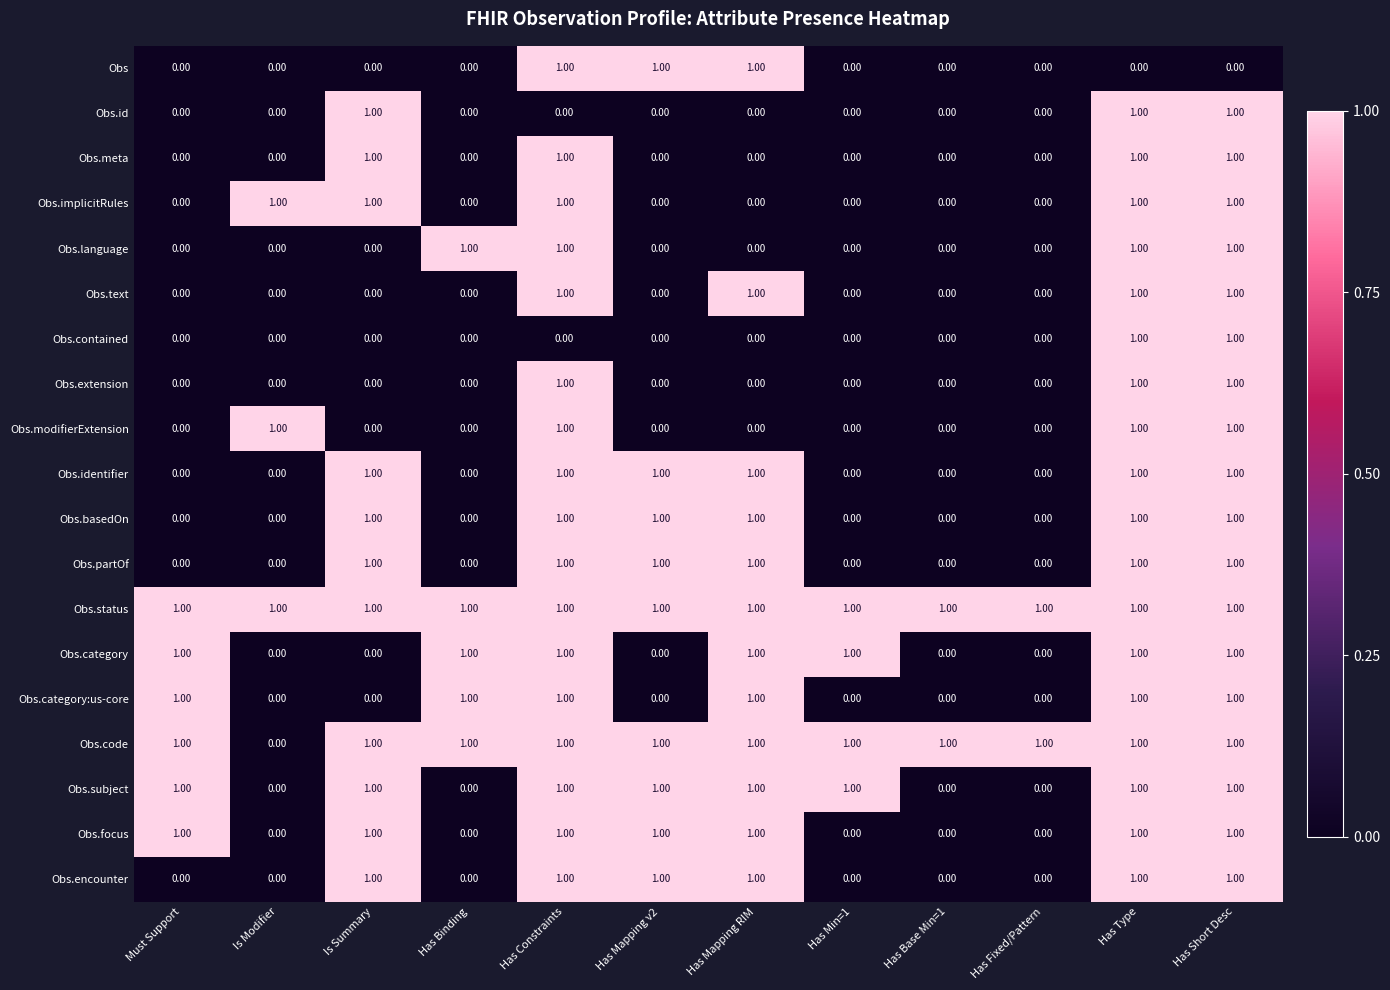

At how many categories does at least one series exceed 0?

12